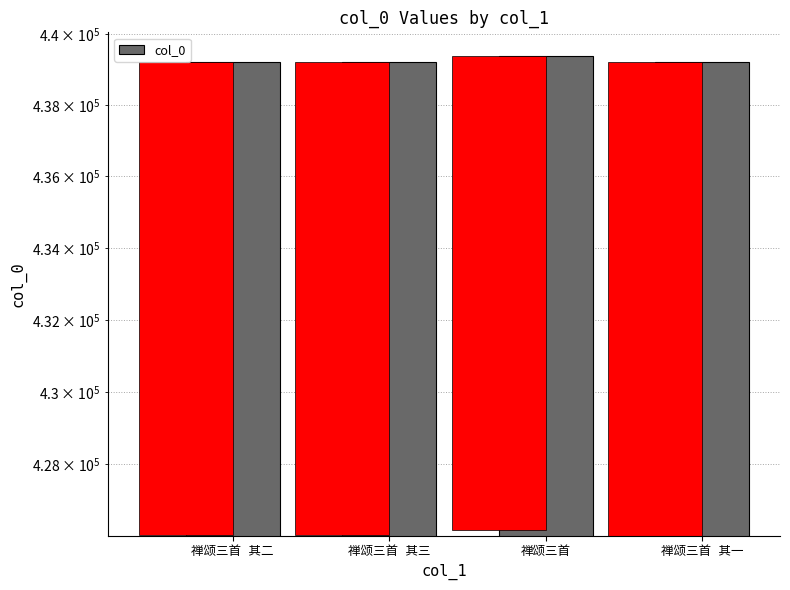

What position from the left is 禅颂三首 其三?

2